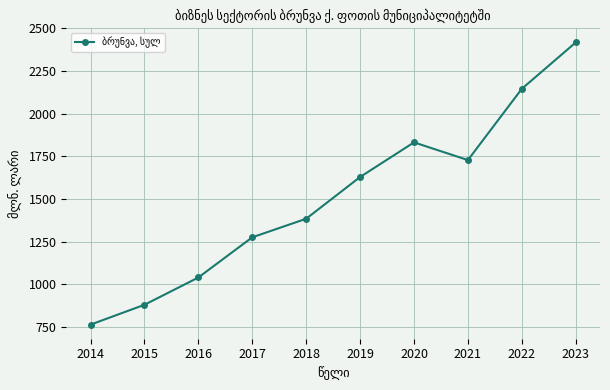

True or false: there are more than 1 points higher than both neighbors.

False